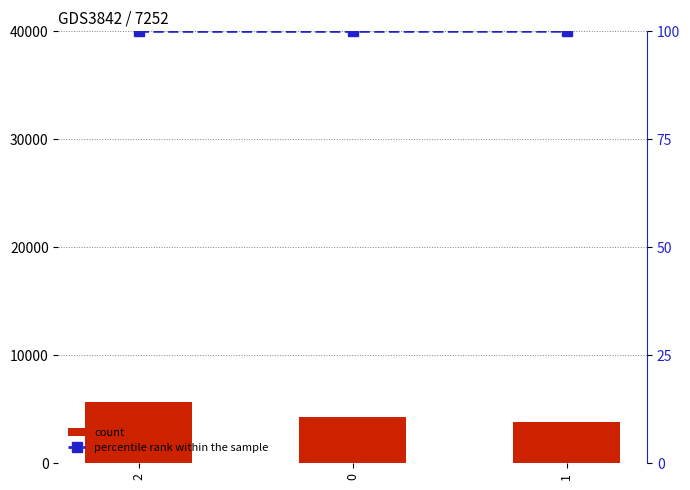

What position from the right is 1?

1